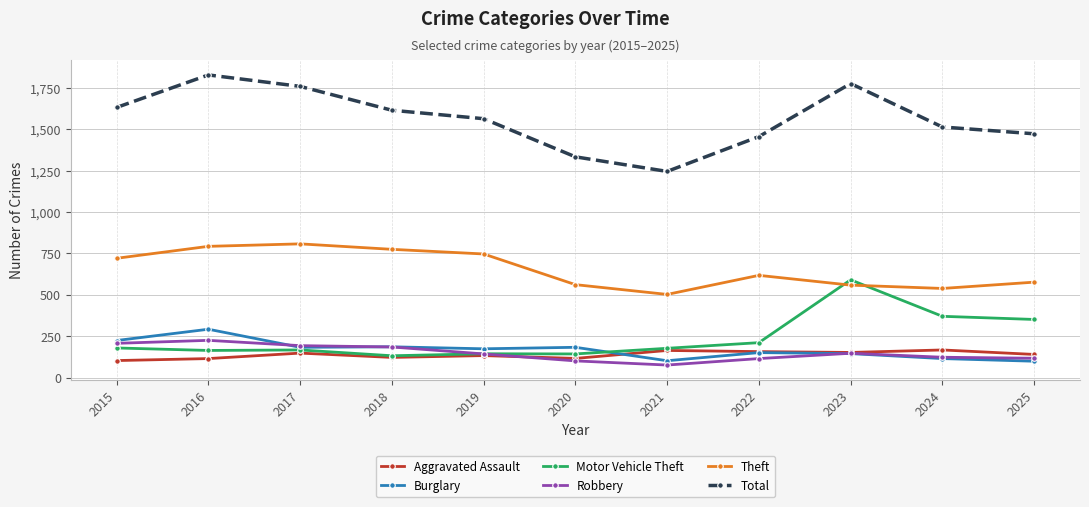

Which series has the largest total across all categories?

Total